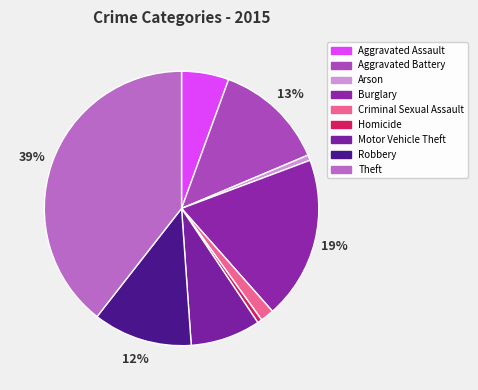

Does Criminal Sexual Assault account for over 50% of the chart?

No